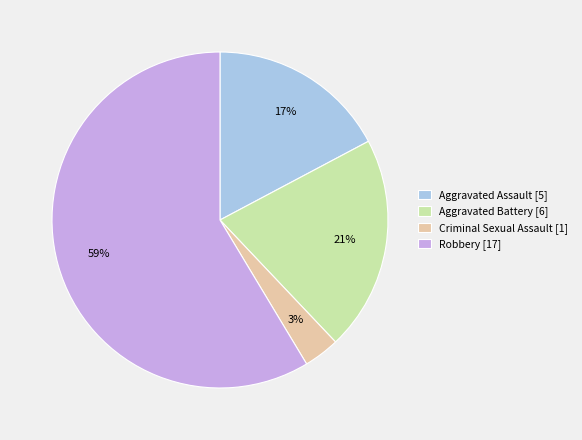

The Robbery [17] slice represents 59% of the pie. True or false?

True